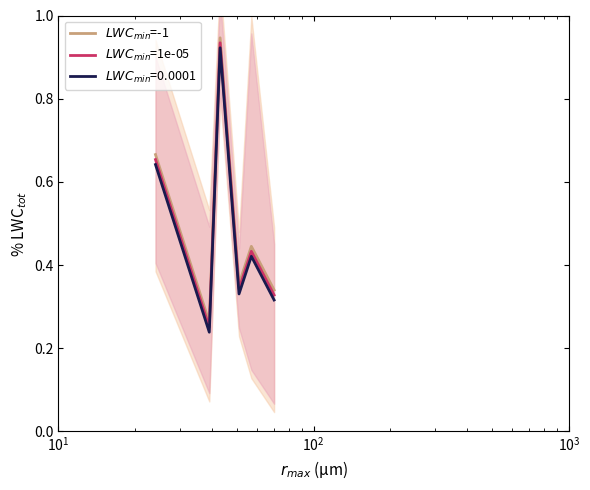

At how many categories does at least one series exceed 0?

6